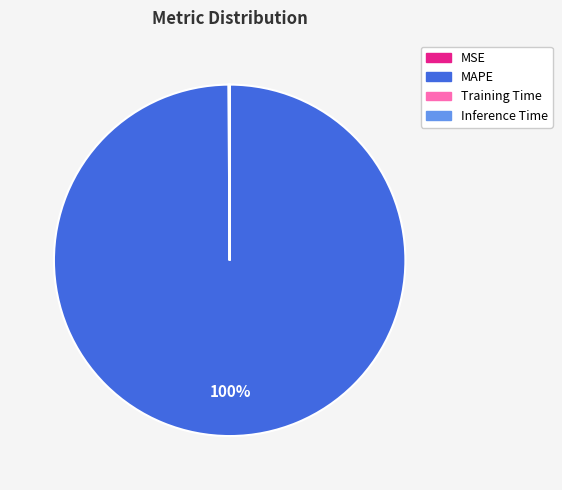

To the nearest percent, what is the average slice percentage?

25%